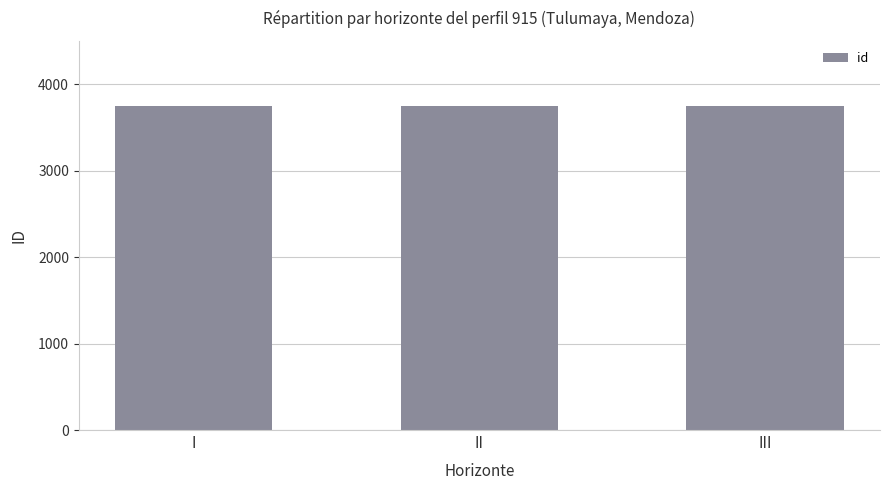

Approximately how many times larger is the value at III compared to I?

1.0